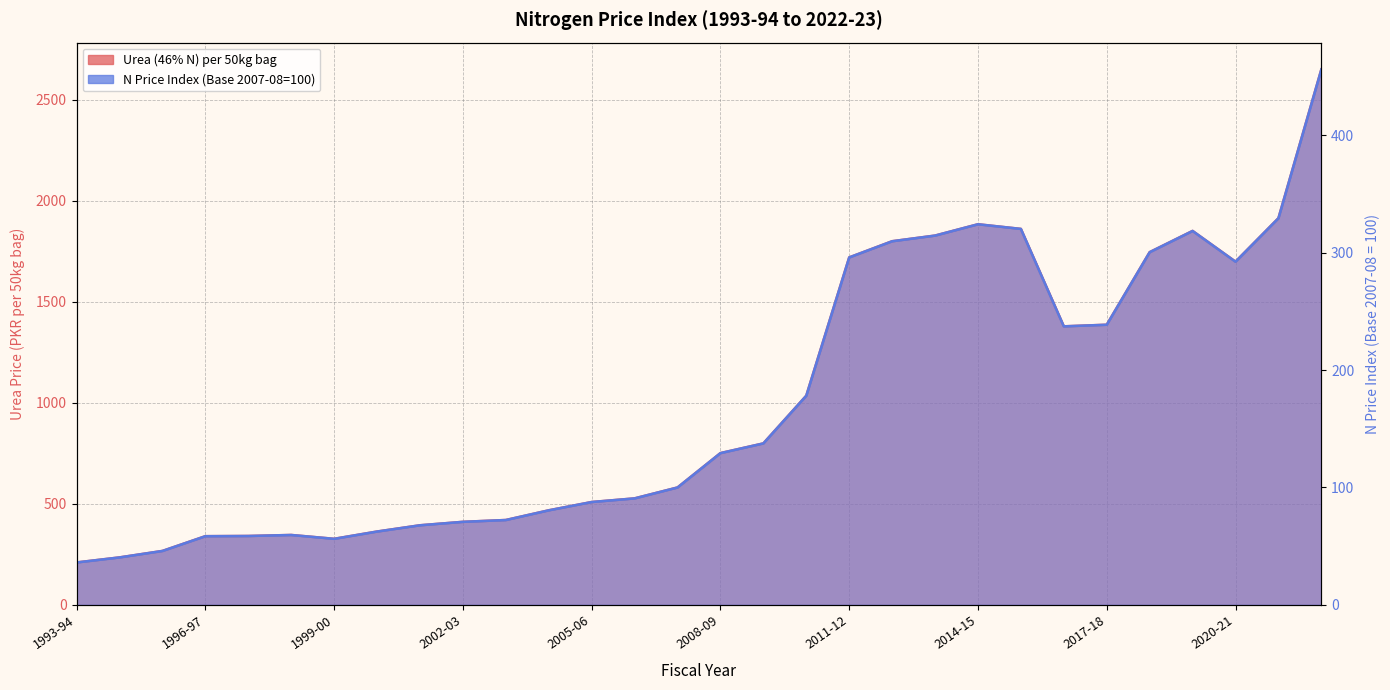

At which category is the sum across all series the highest?

2022-23